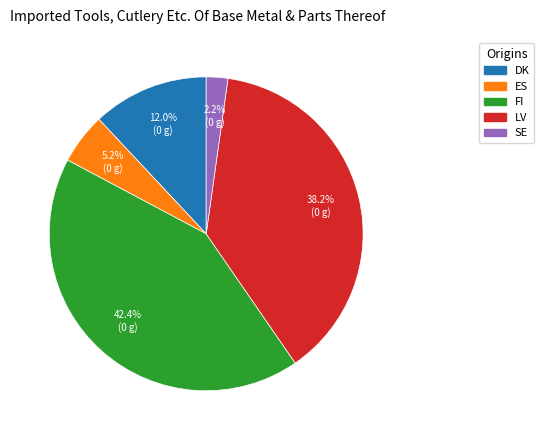

What percentage is the LV slice, to the nearest percent?

38%